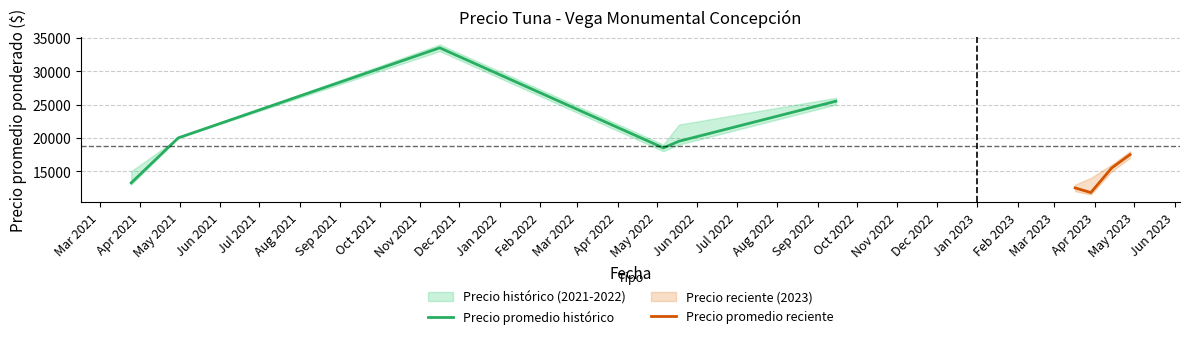

True or false: Precio máximo has more than 0 interior local peaks.

True